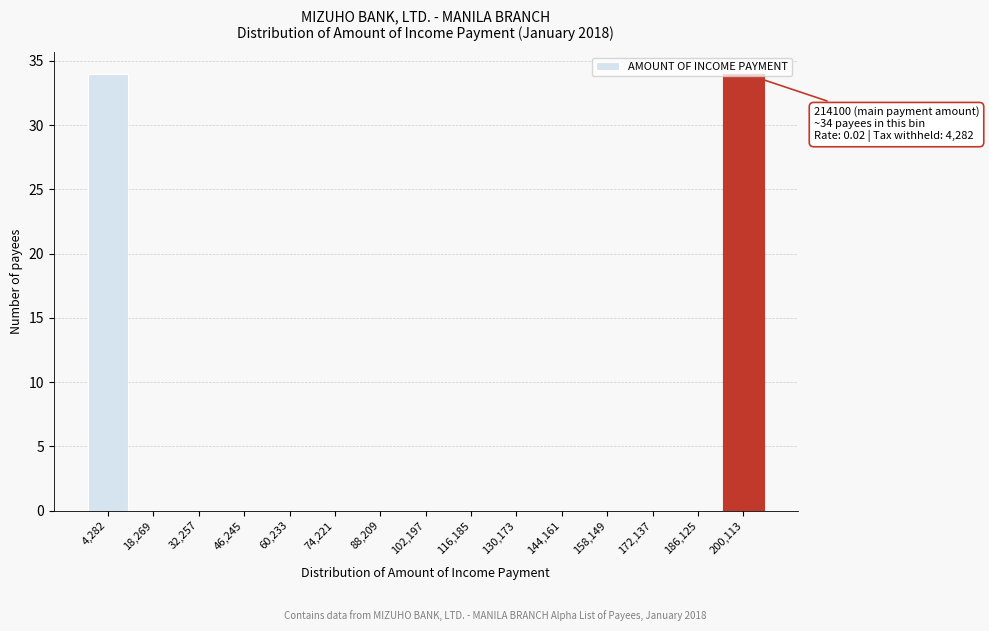

Is it true that the value at 200,113 is 60?

False